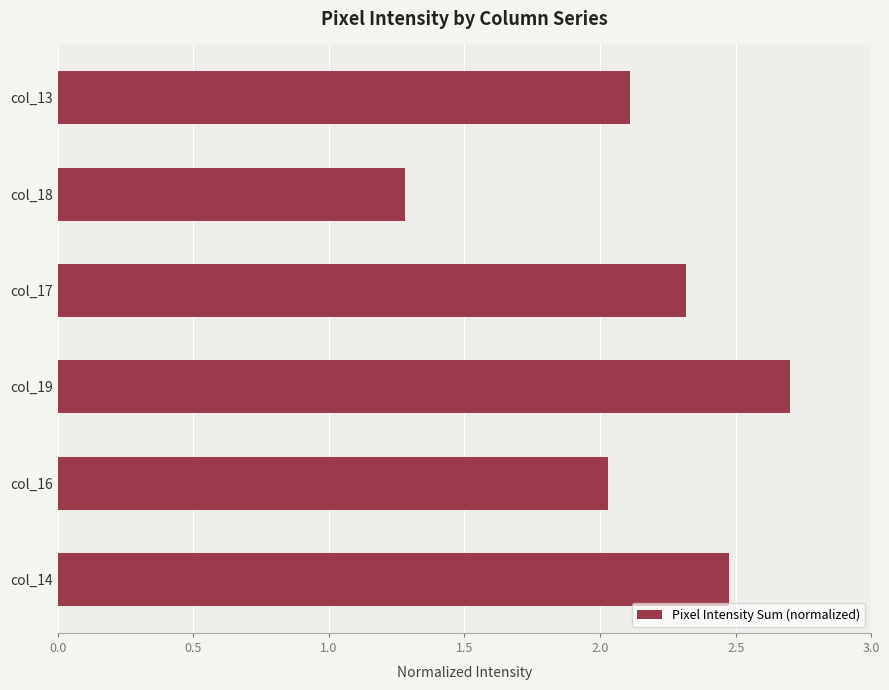

Reading top to bottom, extract all data points from this chart.

2.1	1.3	2.3	2.7	2.0	2.5